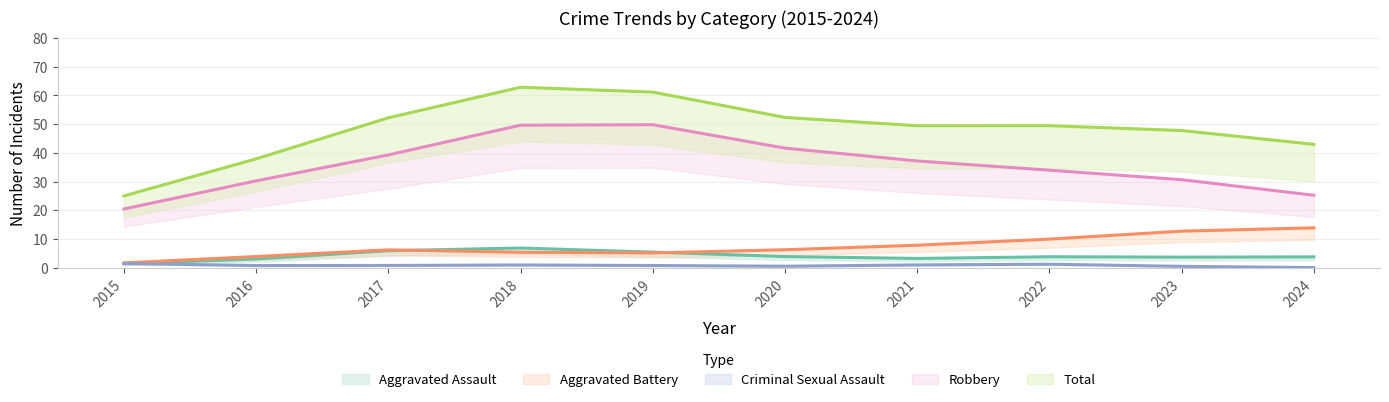

The Total series shows 62 at 2024. True or false?

False